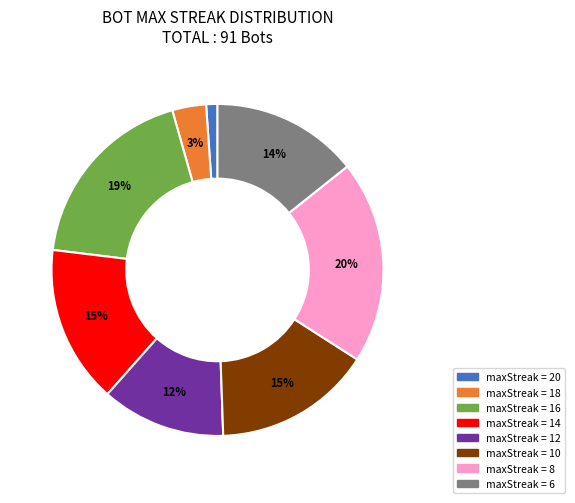

To the nearest percent, what is the average slice percentage?

12%